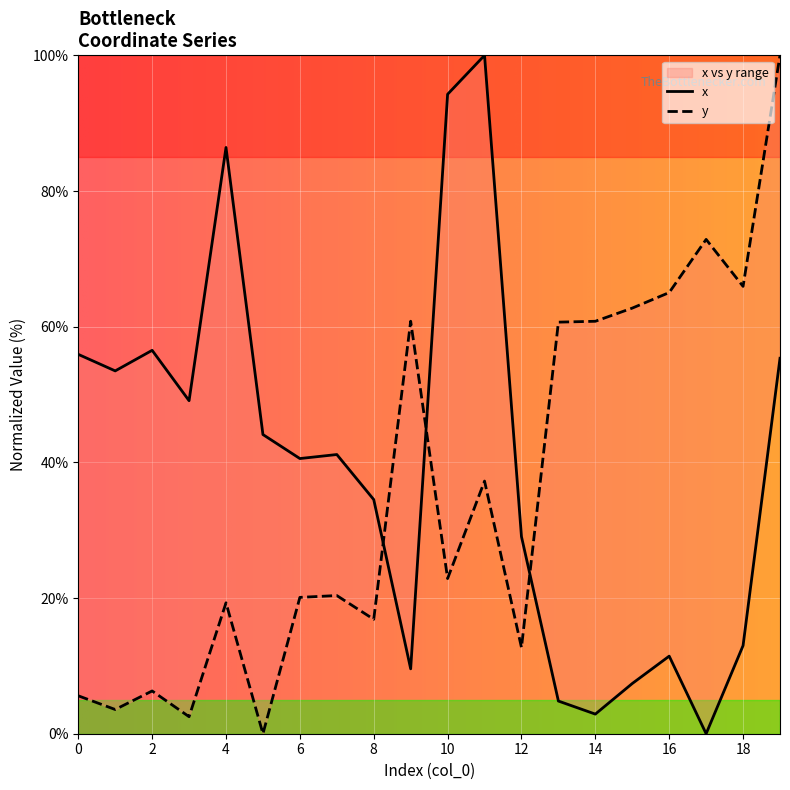

At which label does y reach its minimum?

5